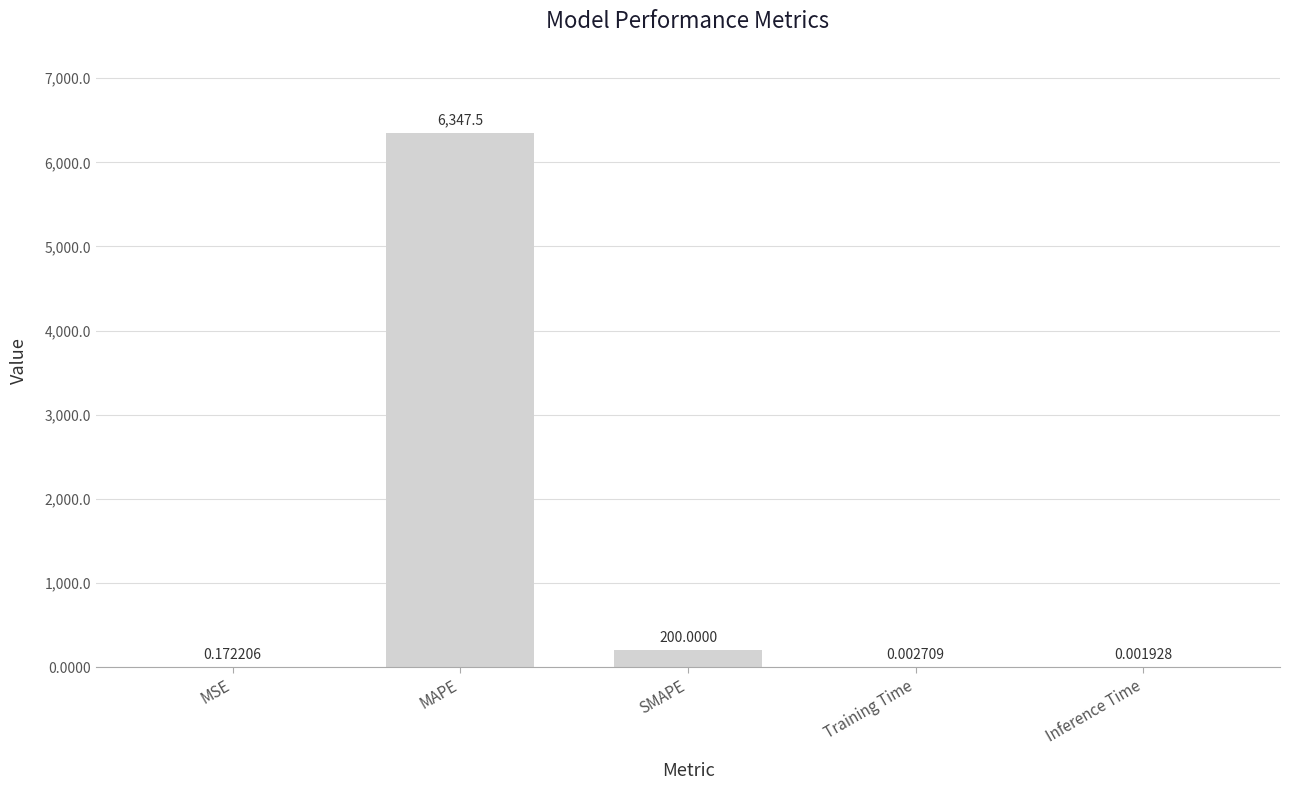

Which category has the highest value across all series?

MAPE